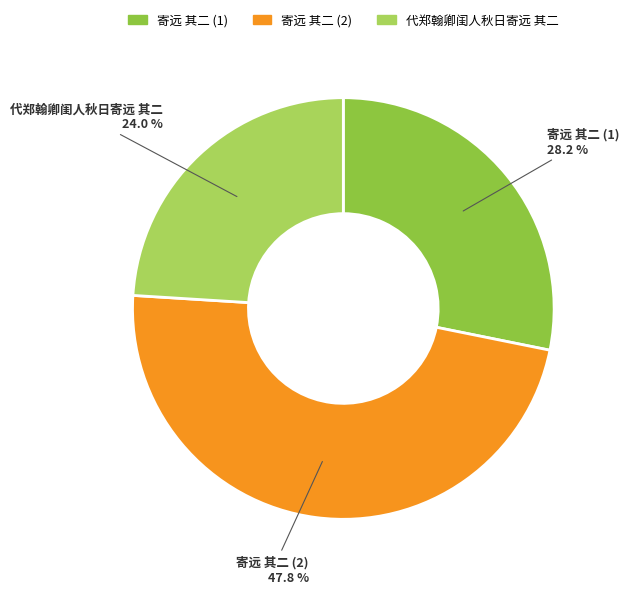

Count the number of slices in the pie.

3